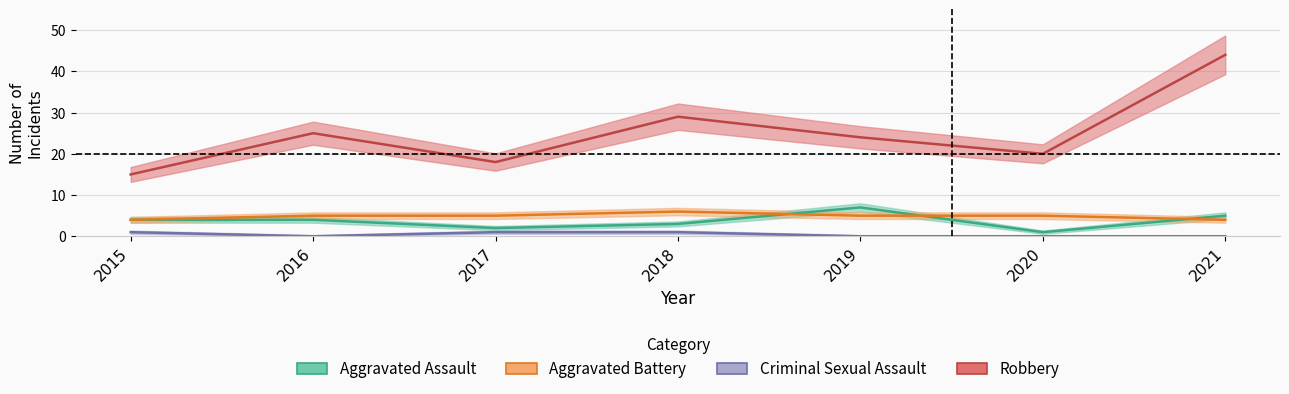

True or false: Robbery and Criminal Sexual Assault intersect in this chart.

False